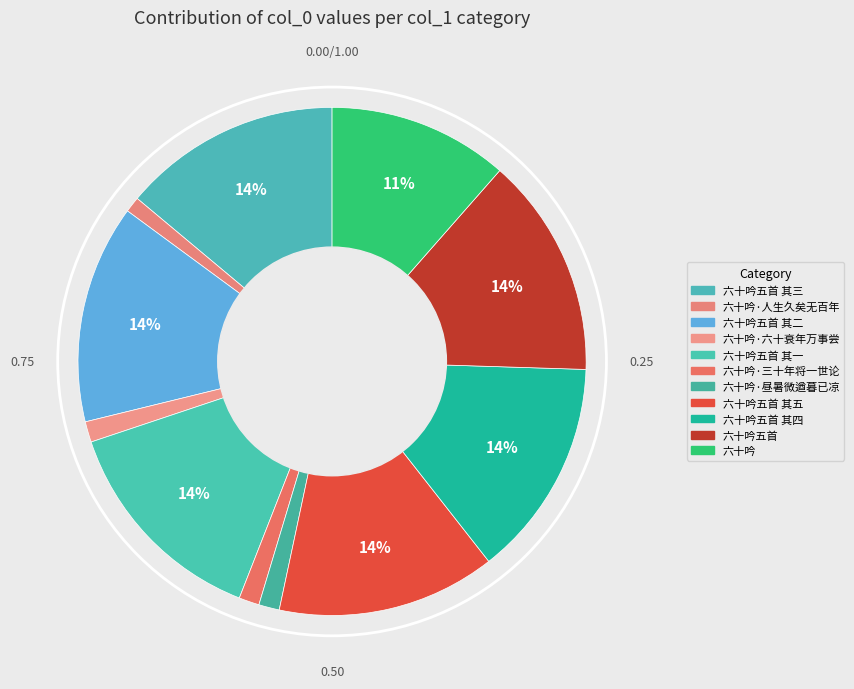

Is there a majority slice in this chart?

No